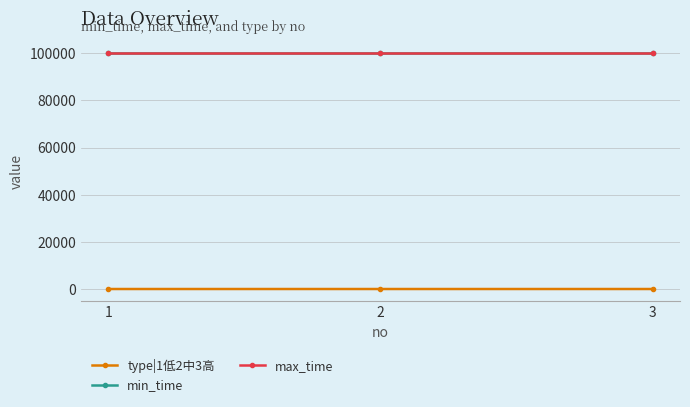

Does the chart have visible grid lines?

Yes